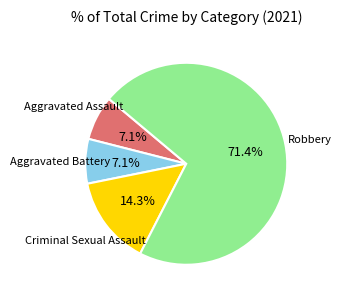

Is there a majority slice in this chart?

Yes